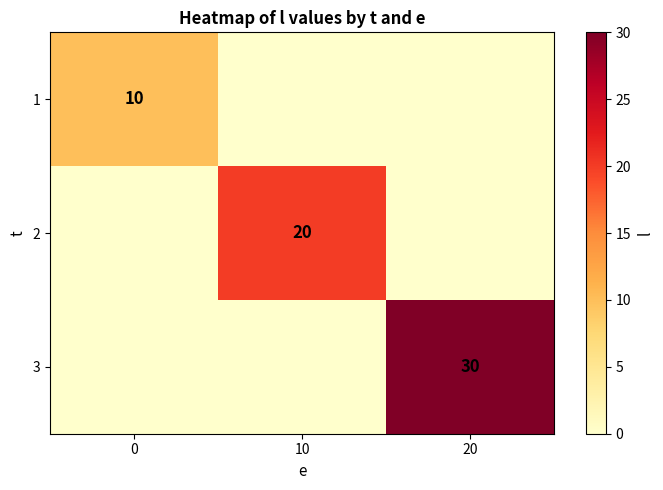

At which category is the sum across all series the highest?

20